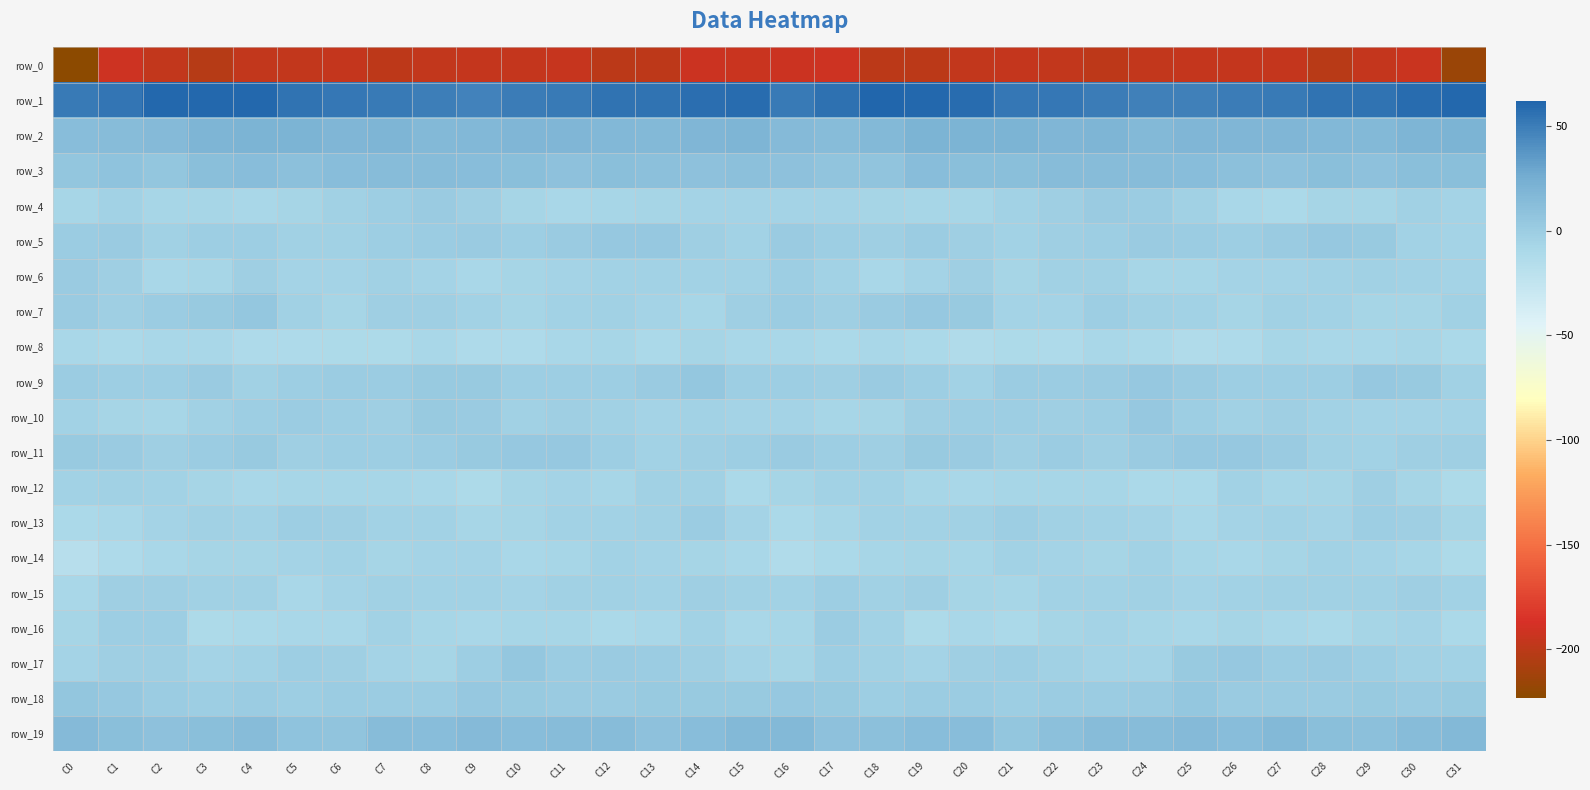

Which series has the largest total across all categories?

row_1